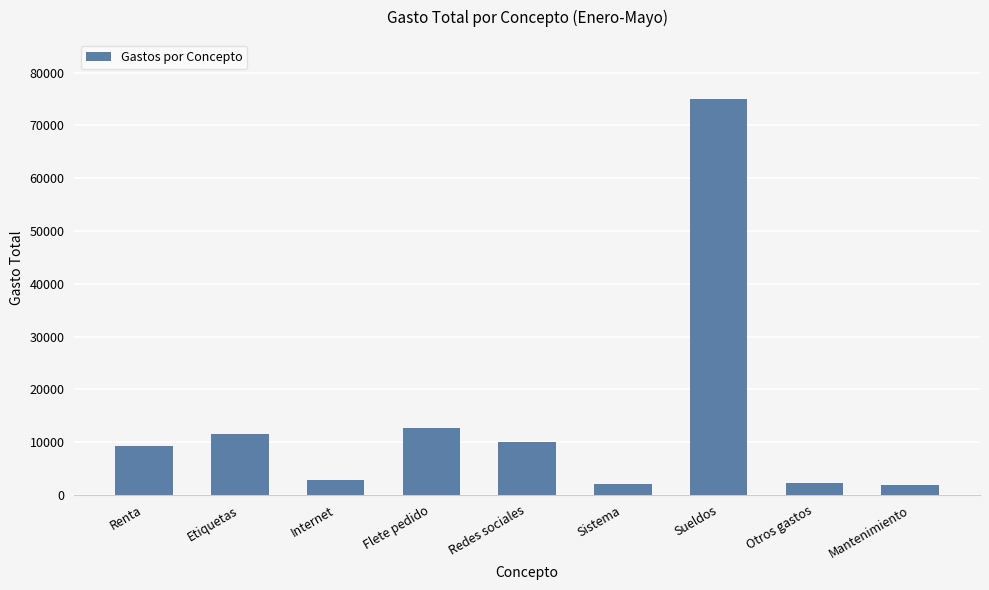

Between Internet and Sistema, which is larger?

Internet